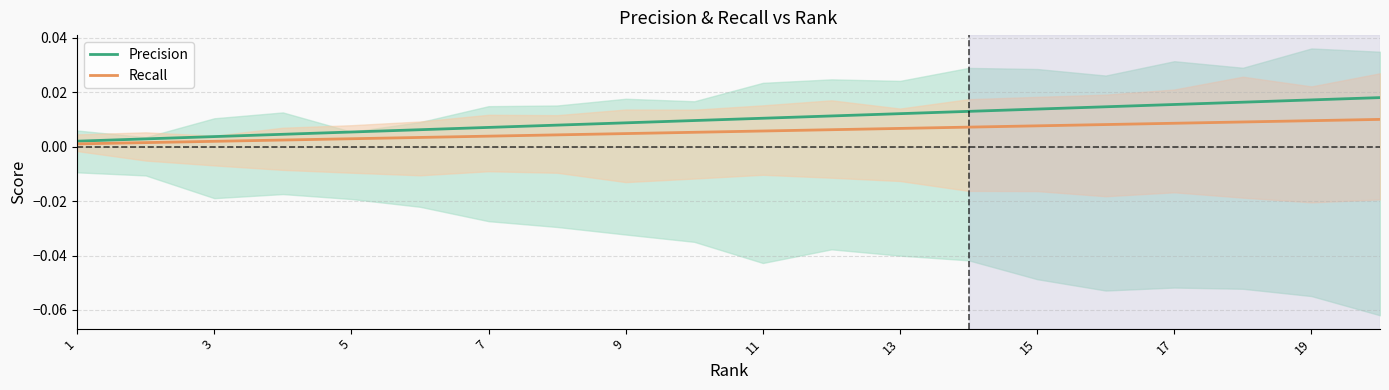

At which label is Recall closest to 0?

1